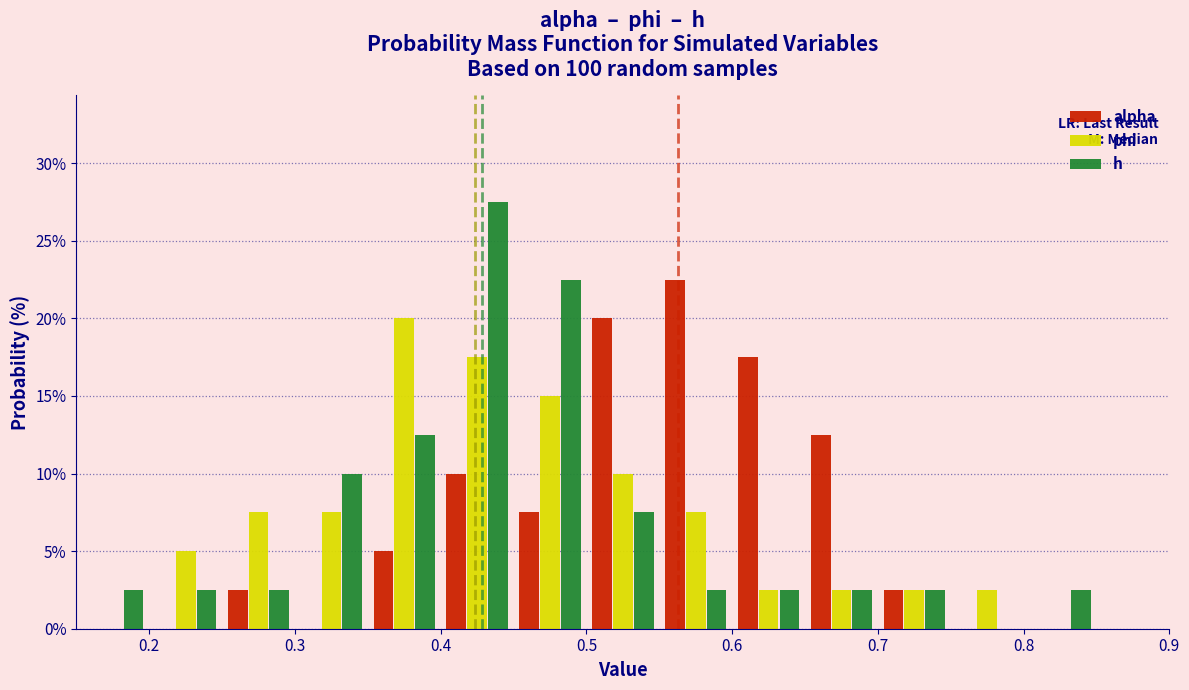

What is the height of the h bar covering 0.30 to 0.35 on the x-axis? The values are not printed on the chart, so give them approximately, as read against the axis.

10.0